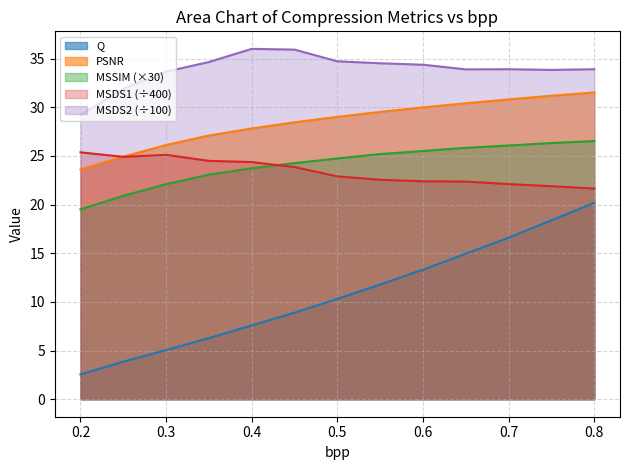

Which series has the largest range (max minus min)?

Q